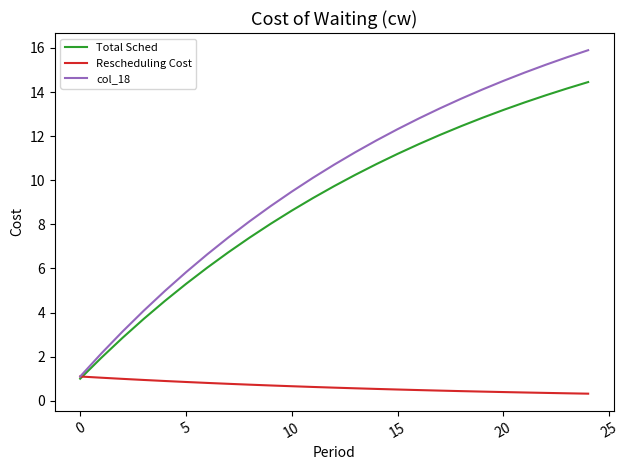

What is the highest value of the col_18 series?

15.9